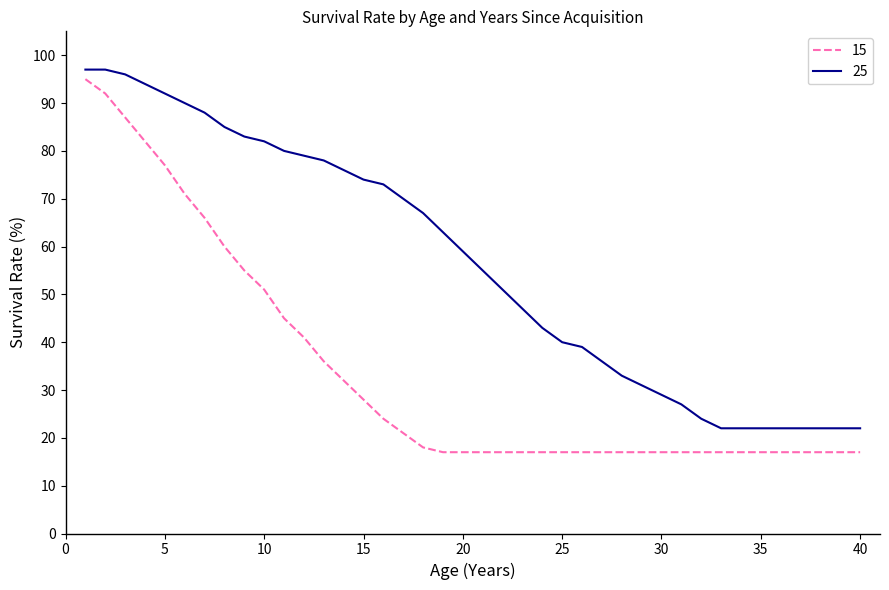

Which series has the largest total across all categories?

25